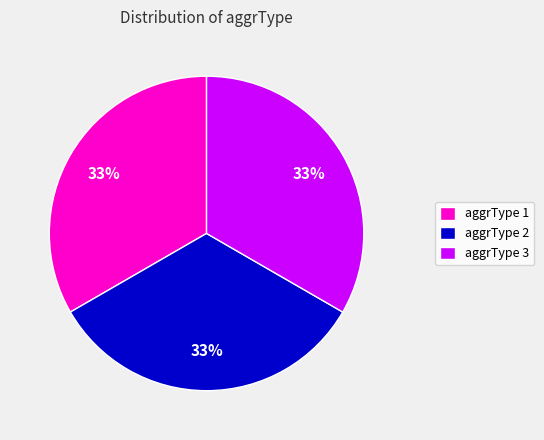

Does any single category account for the majority?

No